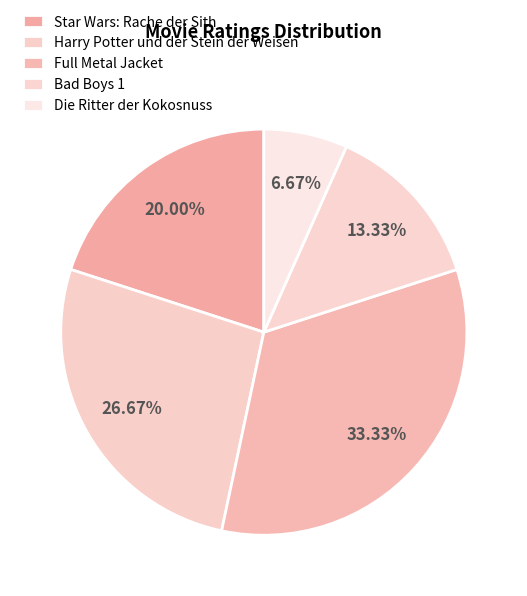

True or false: Full Metal Jacket accounts for 27% of the total.

False